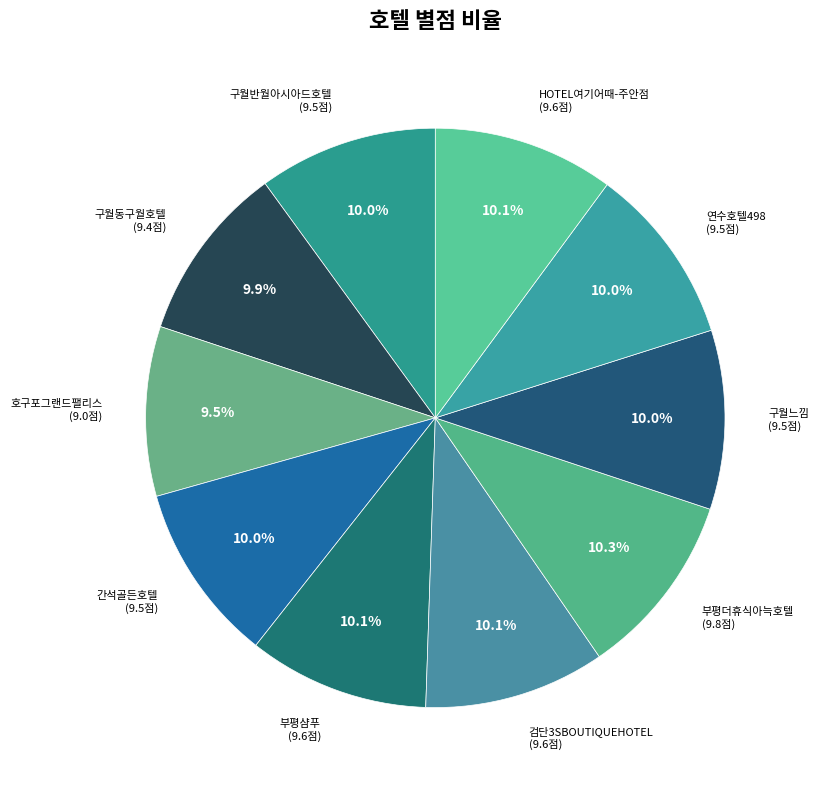

How many segments does this pie chart have?

10